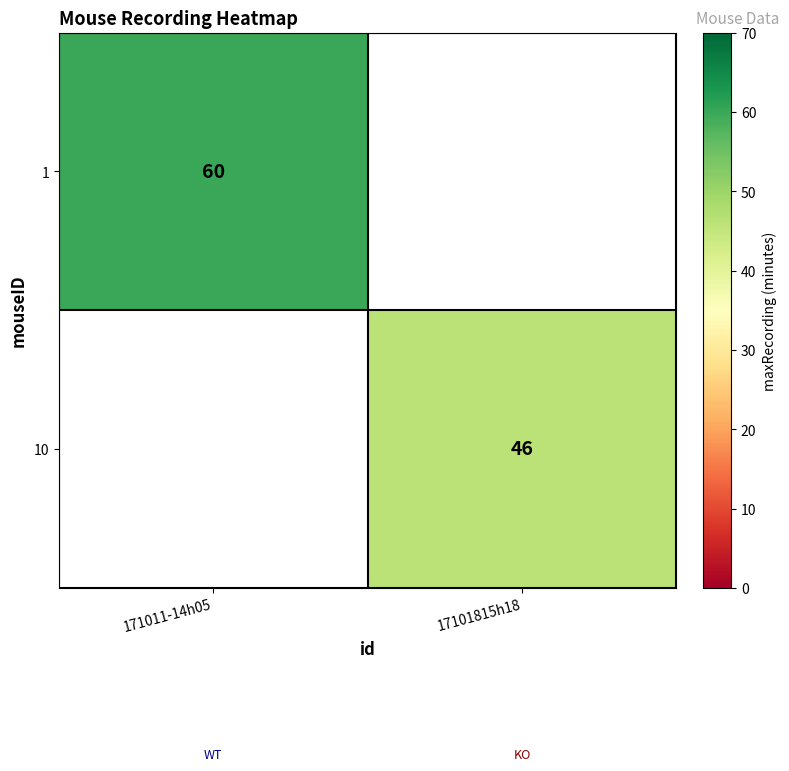

The 1 series shows 108 at 171011-14h05. True or false?

False